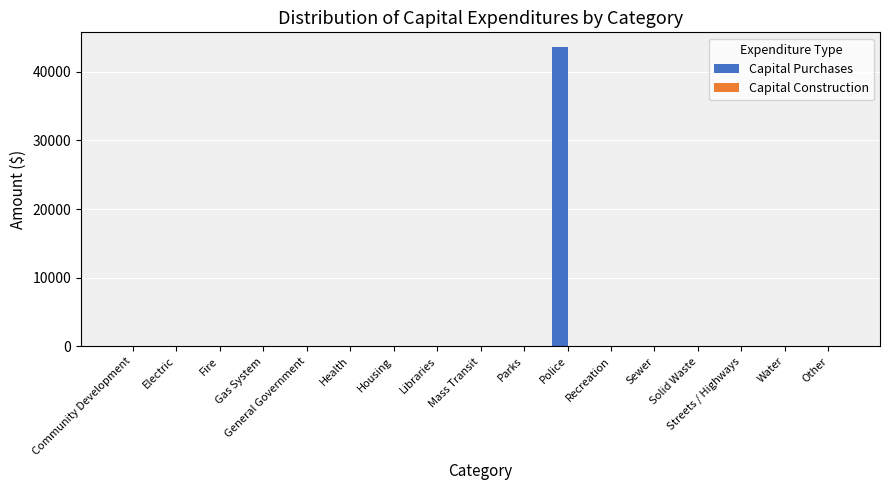

What is the sum of all values?

43573